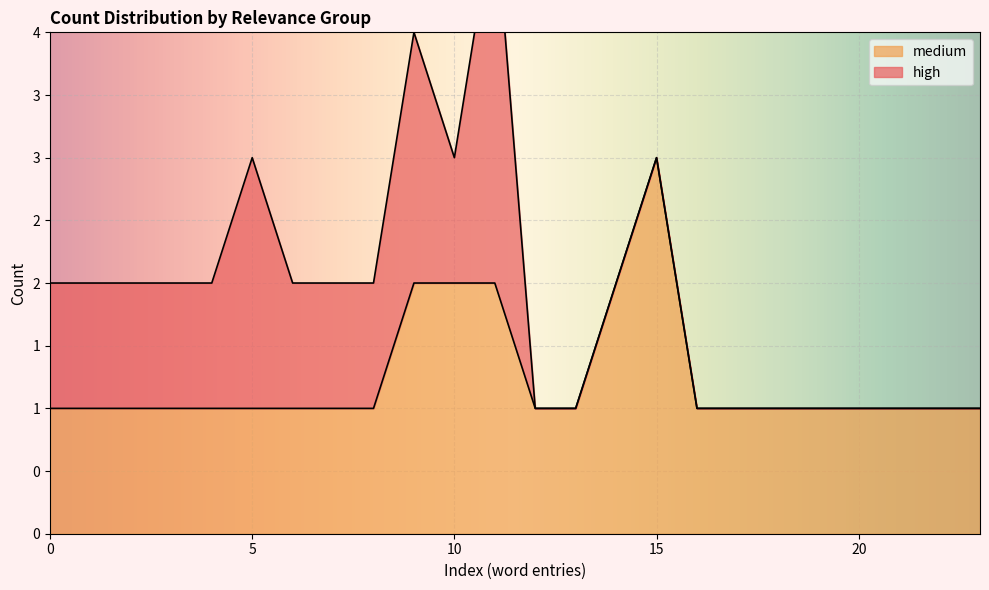

Reading right to left, extract all data points from this chart.

1	1	1	1	1	1	1	1	3	2	1	1	2	2	2	1	1	1	1	1	1	1	1	1